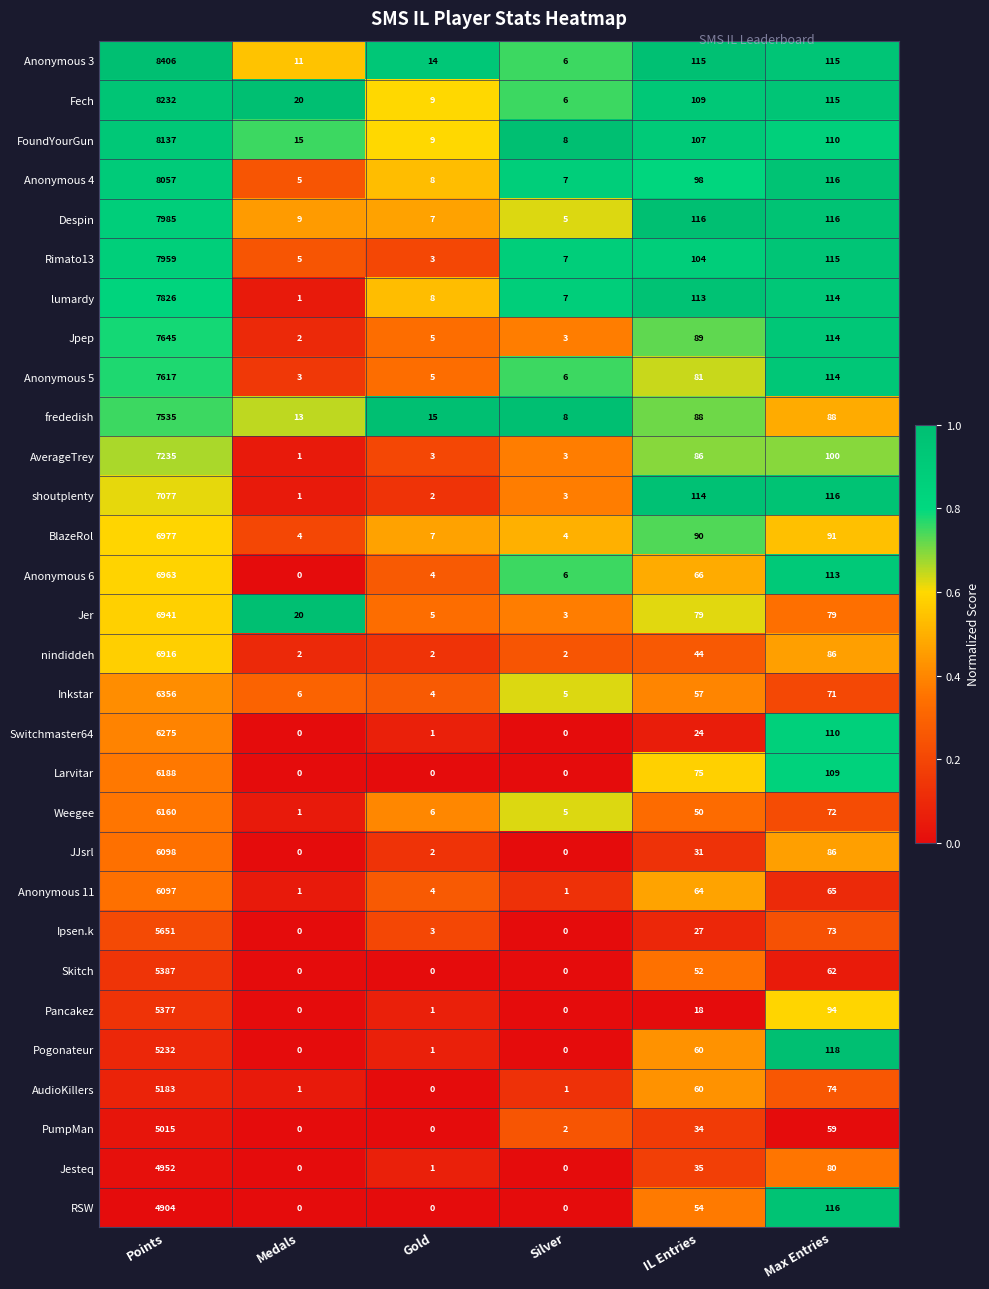

At how many categories does at least one series exceed 0?

6